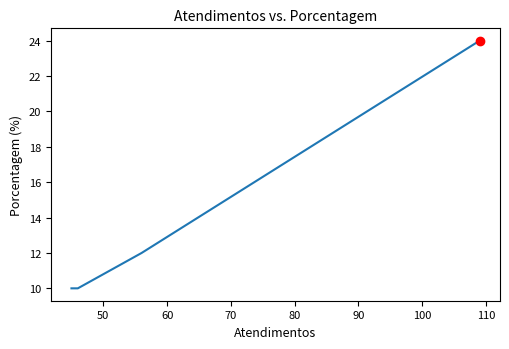

What is the sum of all values?

56